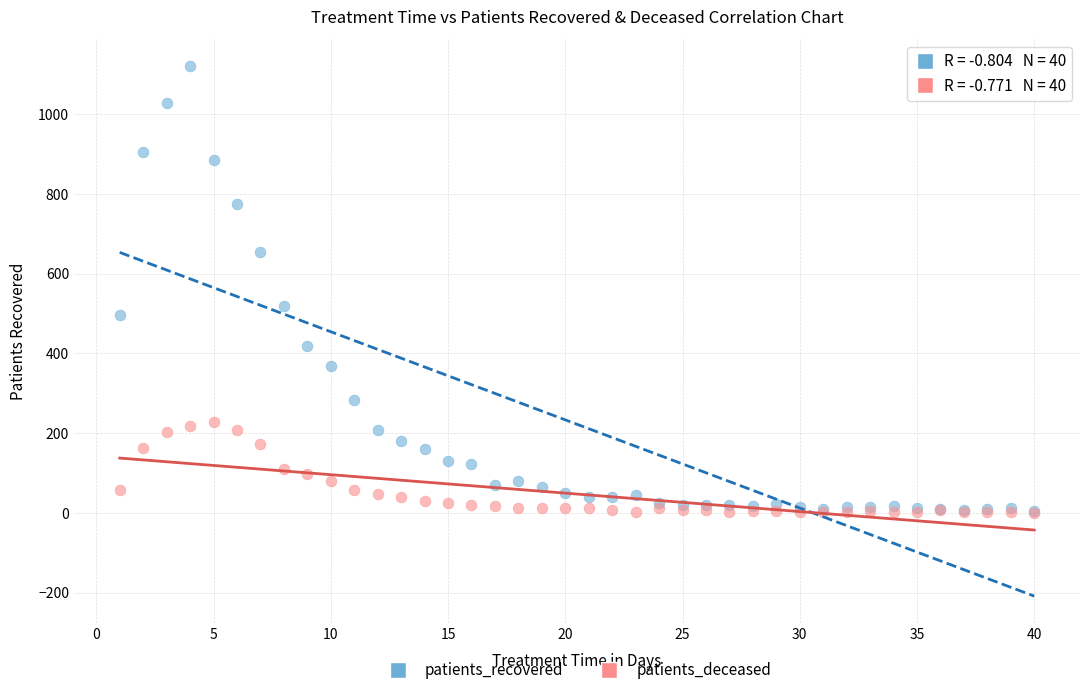

In the patients_recovered series, what Y value is closest to 563?

519